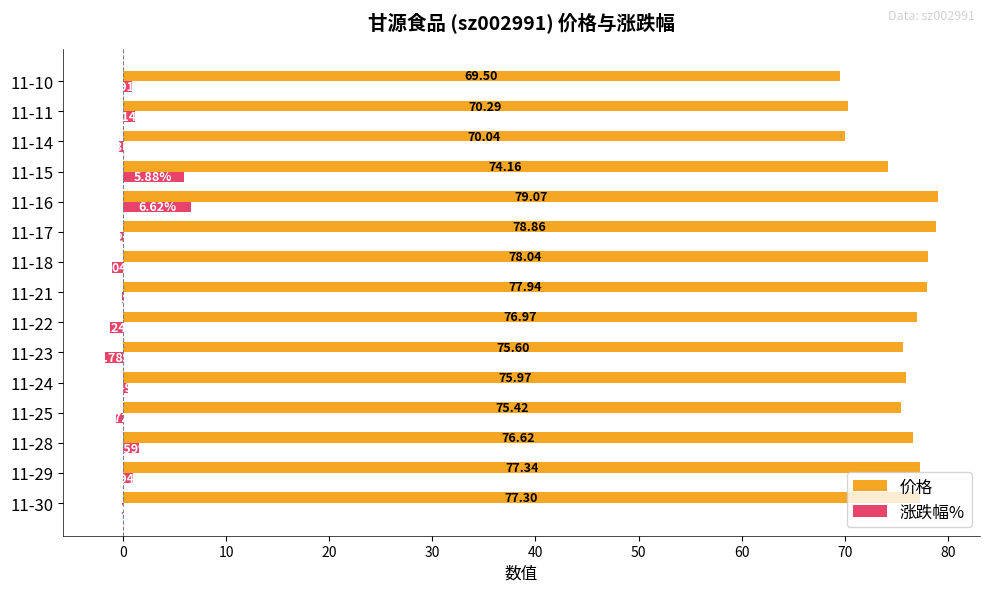

What is the sum of all 涨跌幅% values?

12.0